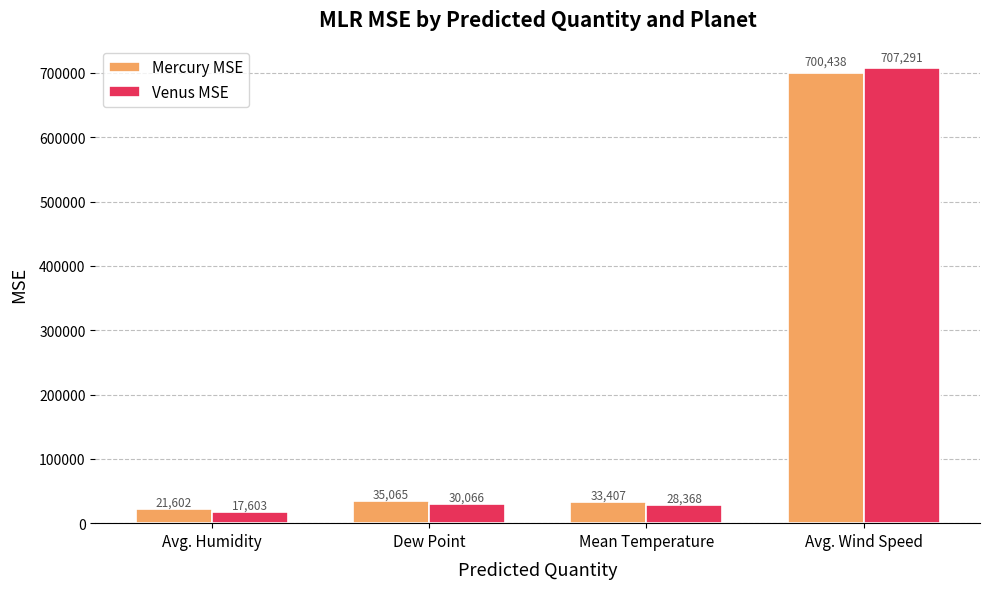

List the series in order of their overall mean, highest first.

Mercury MSE, Venus MSE